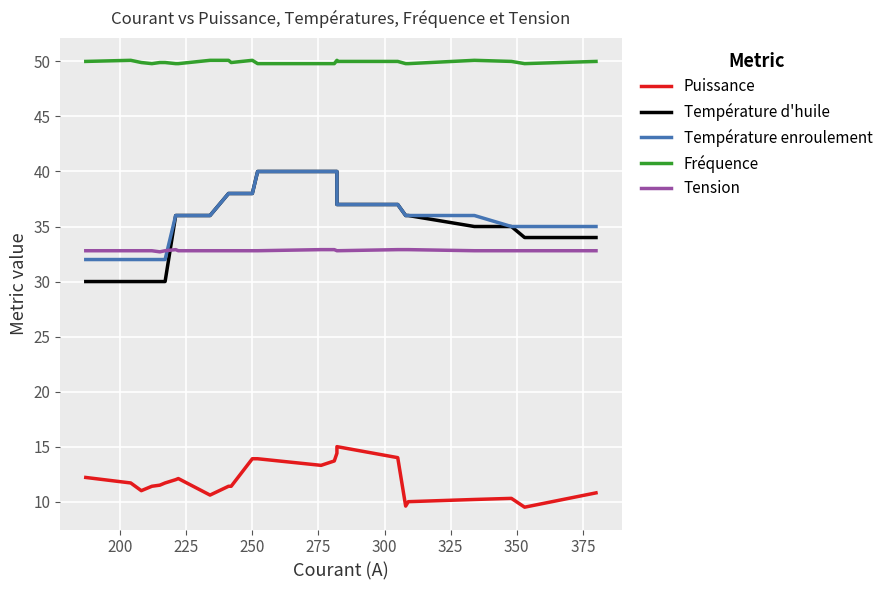

Is it true that Fréquence equals 16.5 at 200?

False